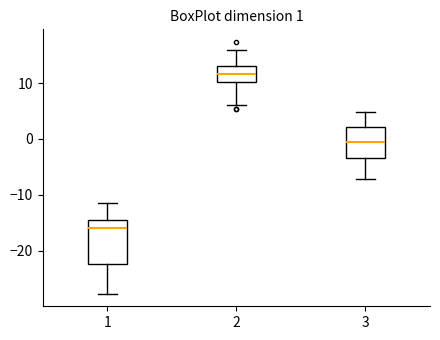

Which box has the highest median line?

2